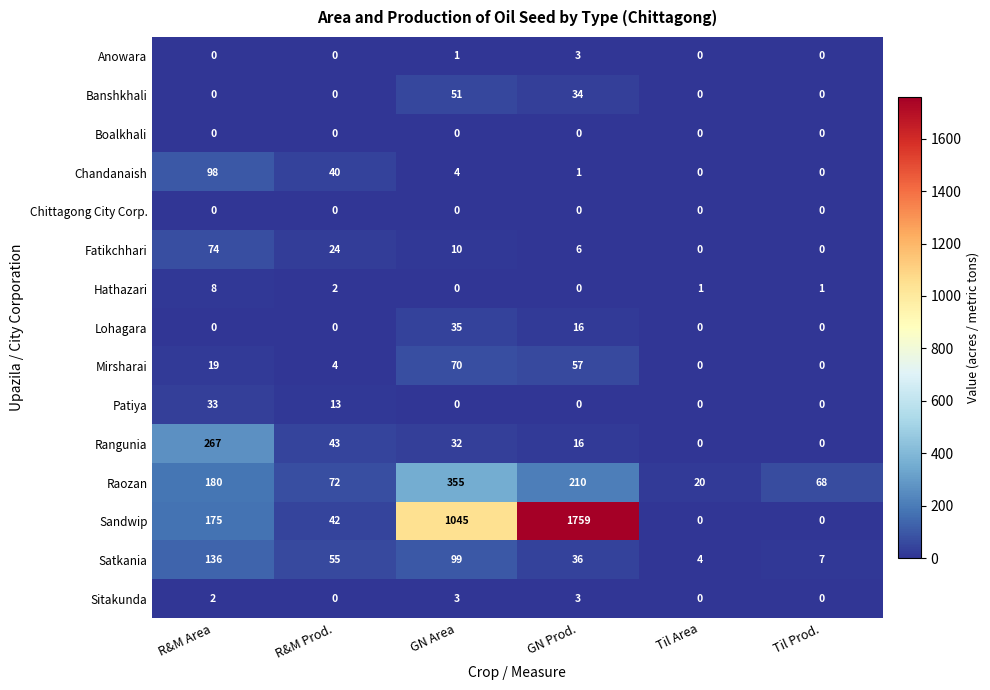

What value does the Banshkhali series have at GN Prod., to the nearest 5?

35